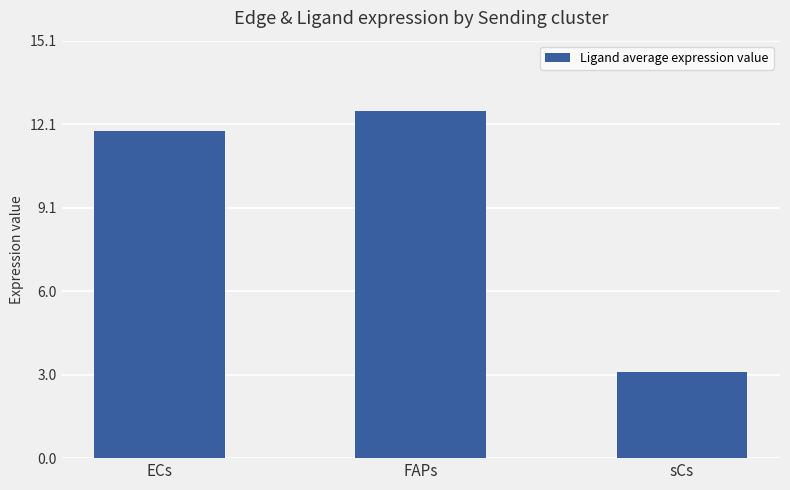

What is the difference between the maximum and minimum values?

9.4